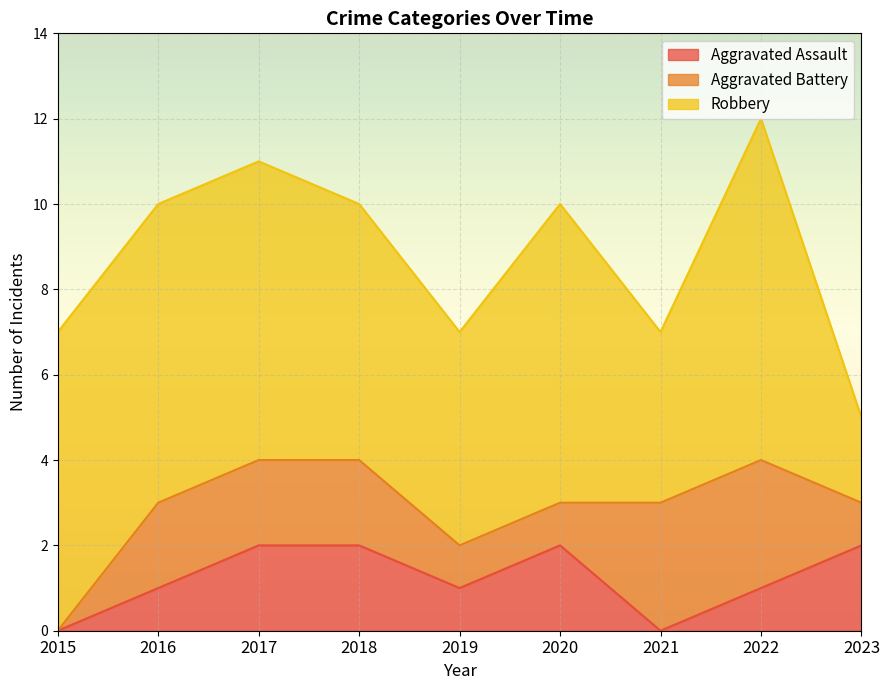

What is the difference between the Aggravated Assault values at 2020 and 2021?

2